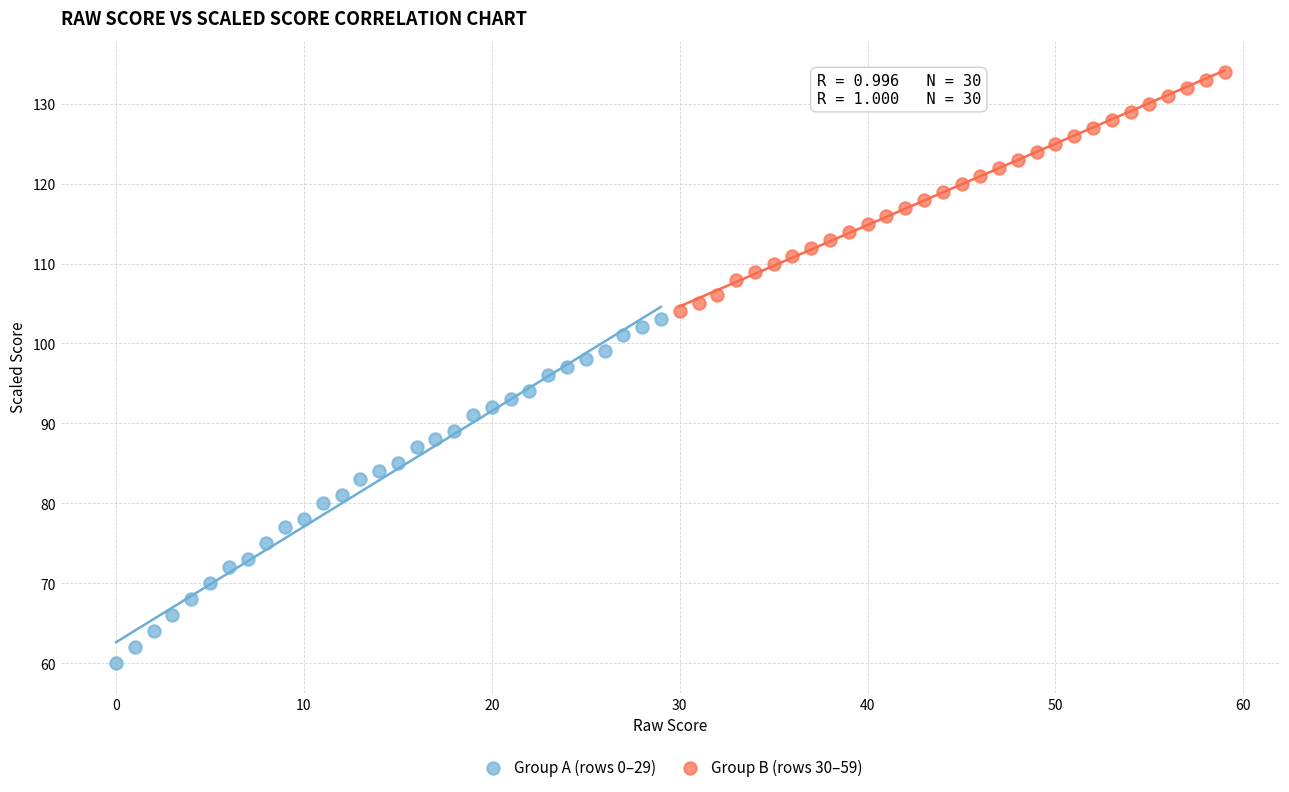

What are all the series names shown in the legend?

Group A (rows 0–29), Group B (rows 30–59)